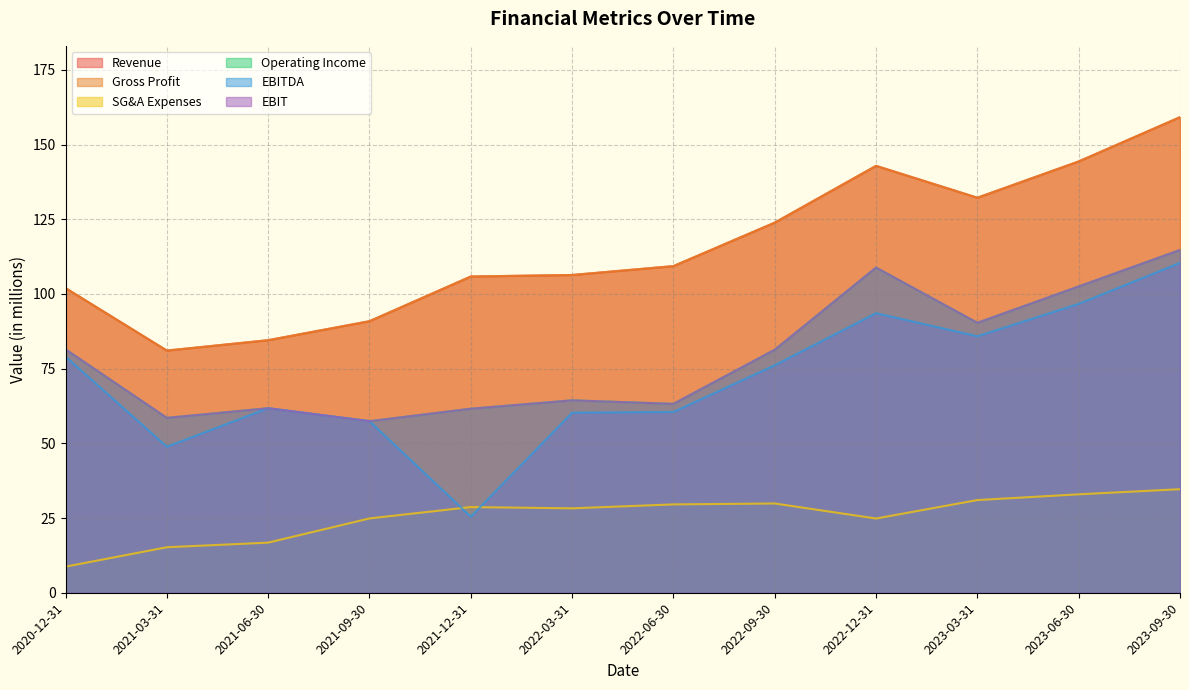

What is the average value of the EBIT series?

78.8